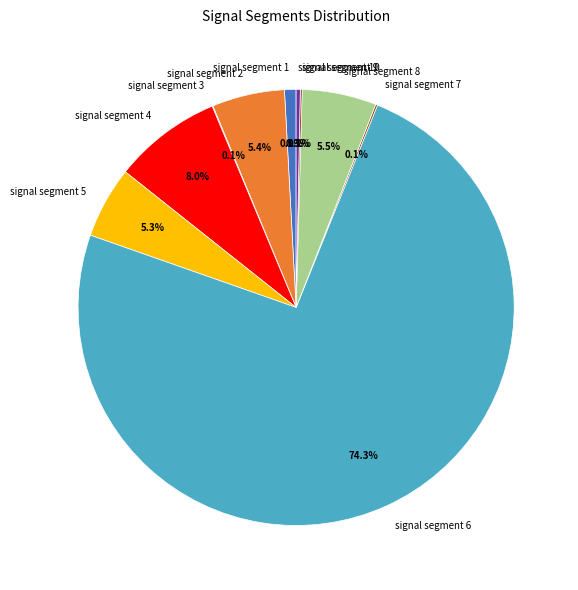

Does any single category account for the majority?

Yes